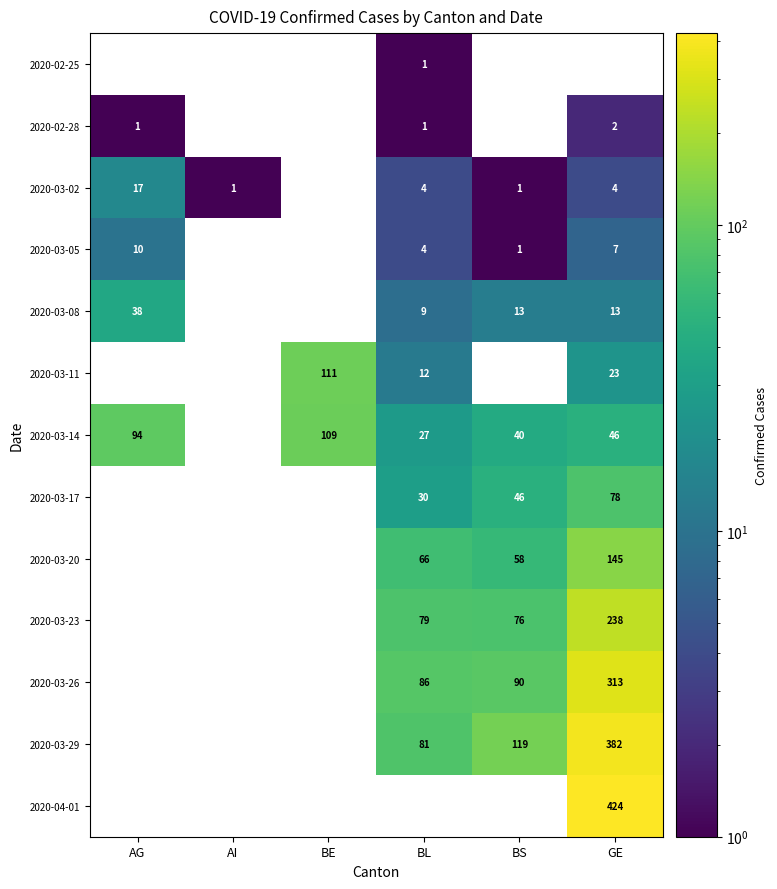

What is the sum of the 2020-03-02 values at GE and BL?

8